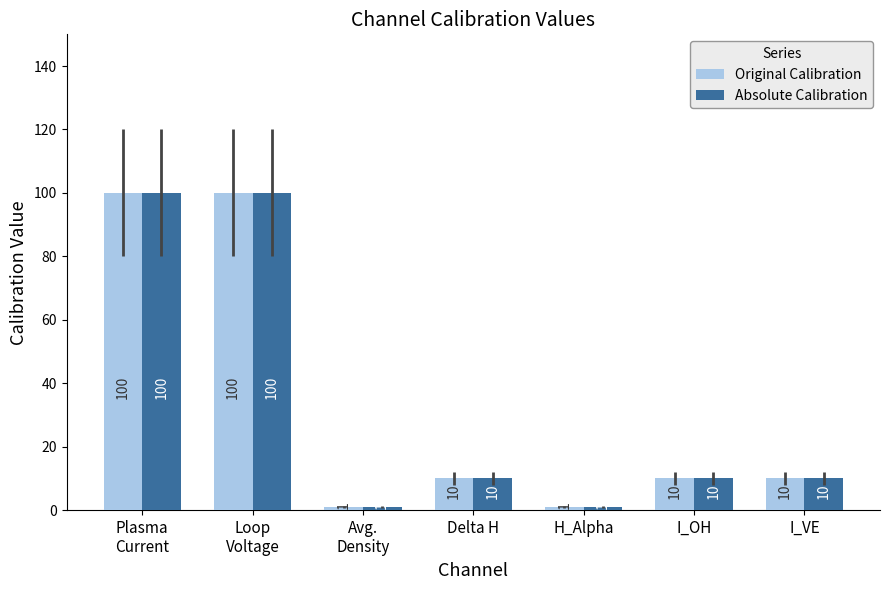

What is the maximum value shown in the chart?

100